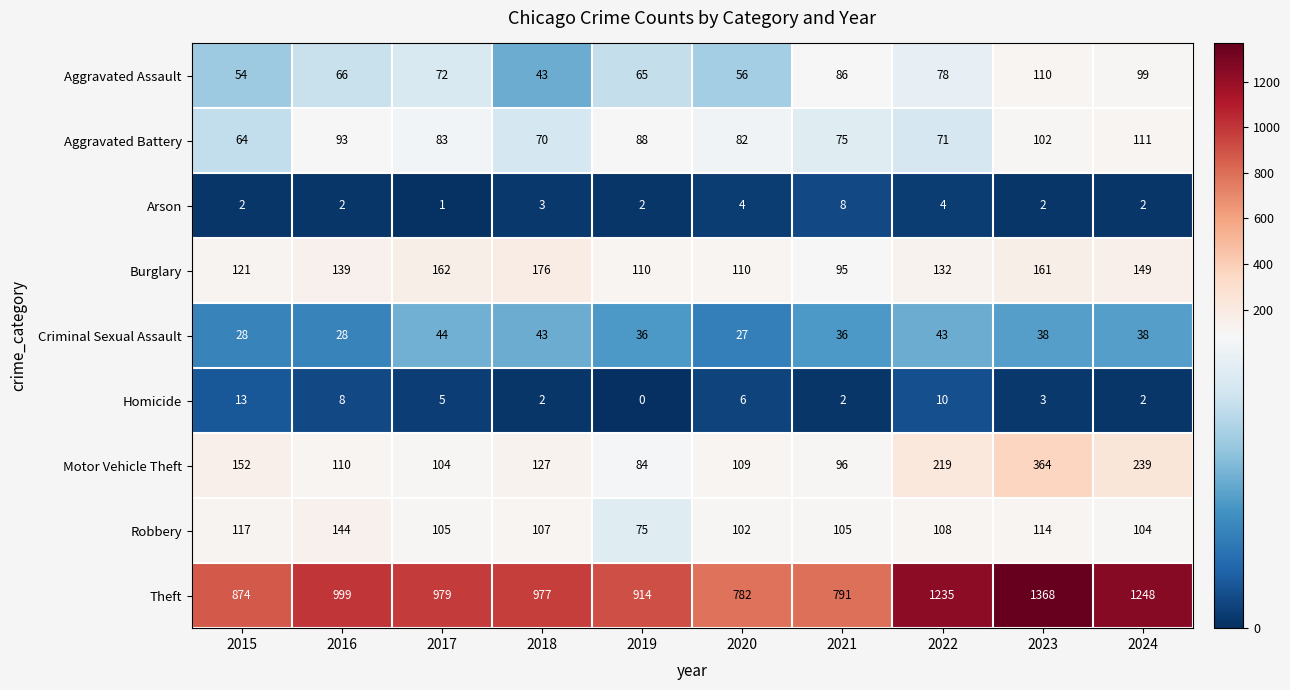

Is it true that Criminal Sexual Assault equals 54 at 2023?

False